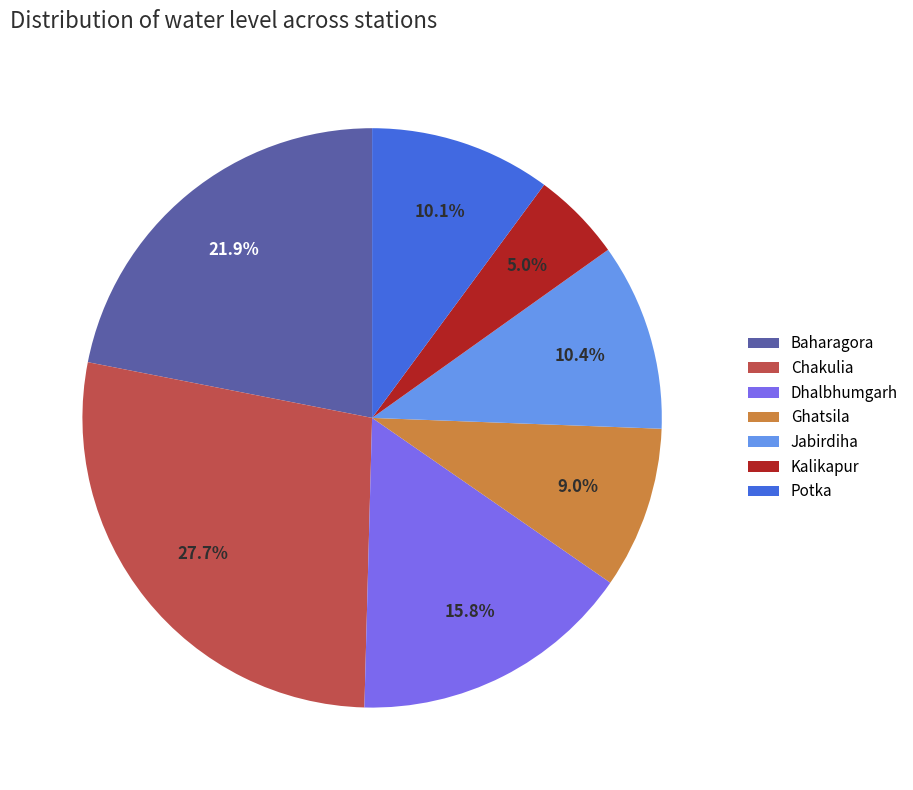

Is Kalikapur the majority of the pie?

No